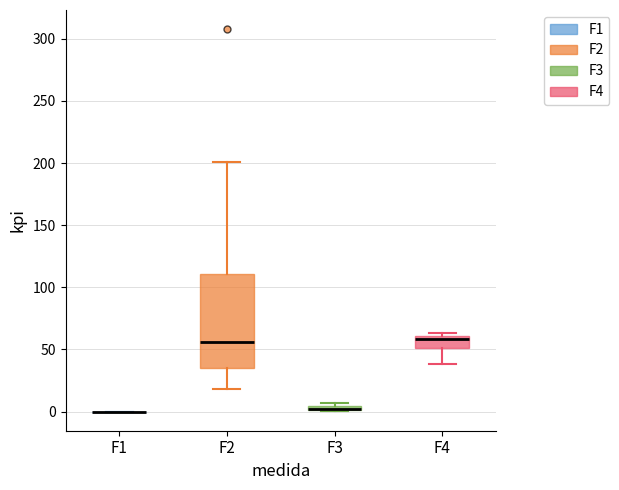

Where is the upper edge of the box for F4 on the y-axis? The values are not printed on the chart, so give them approximately, as read against the axis.

60